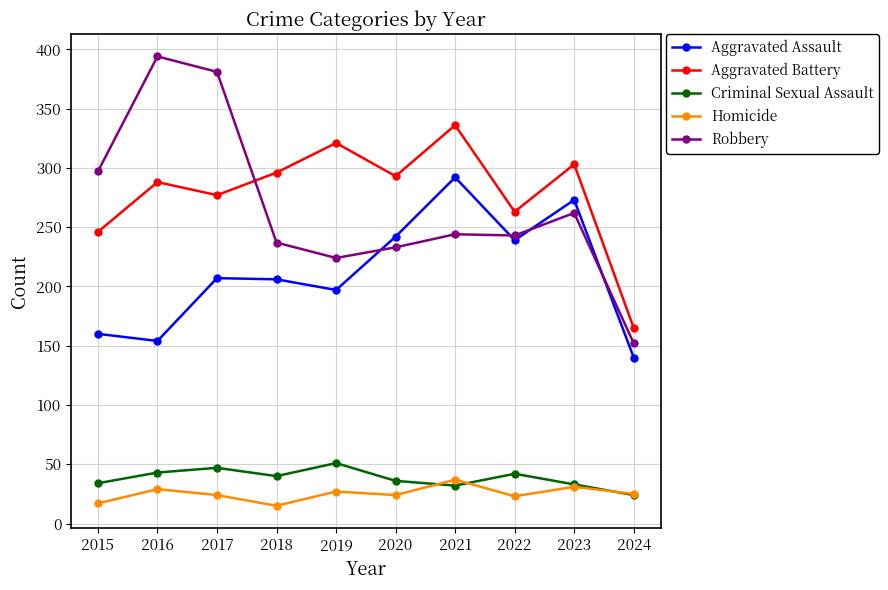

Which category has the lowest value in the Robbery series?

2024